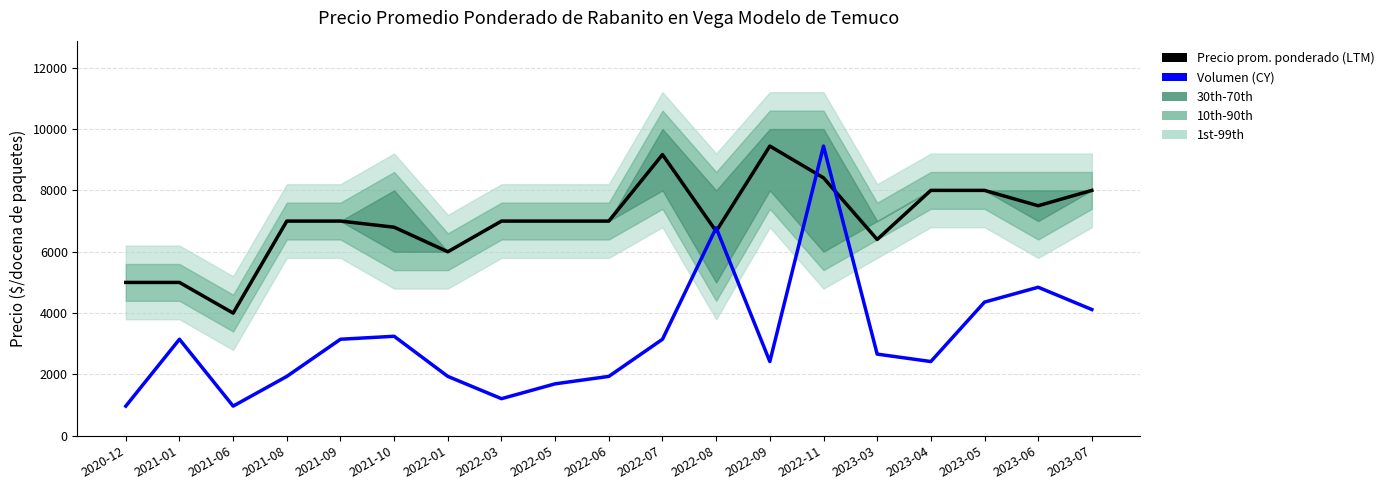

Where is the first local maximum for Precio promedio ponderado?

2022-07